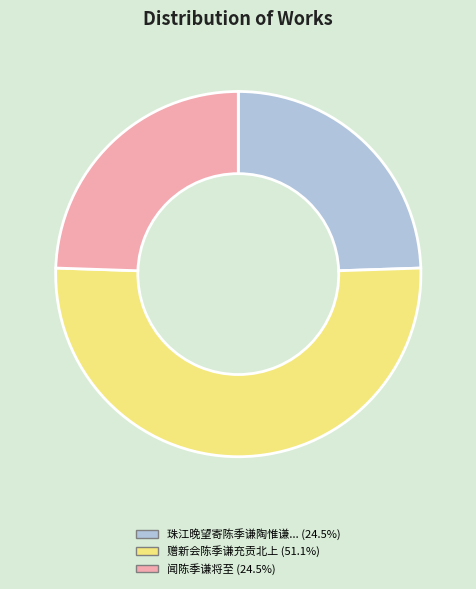

How many segments does this pie chart have?

3